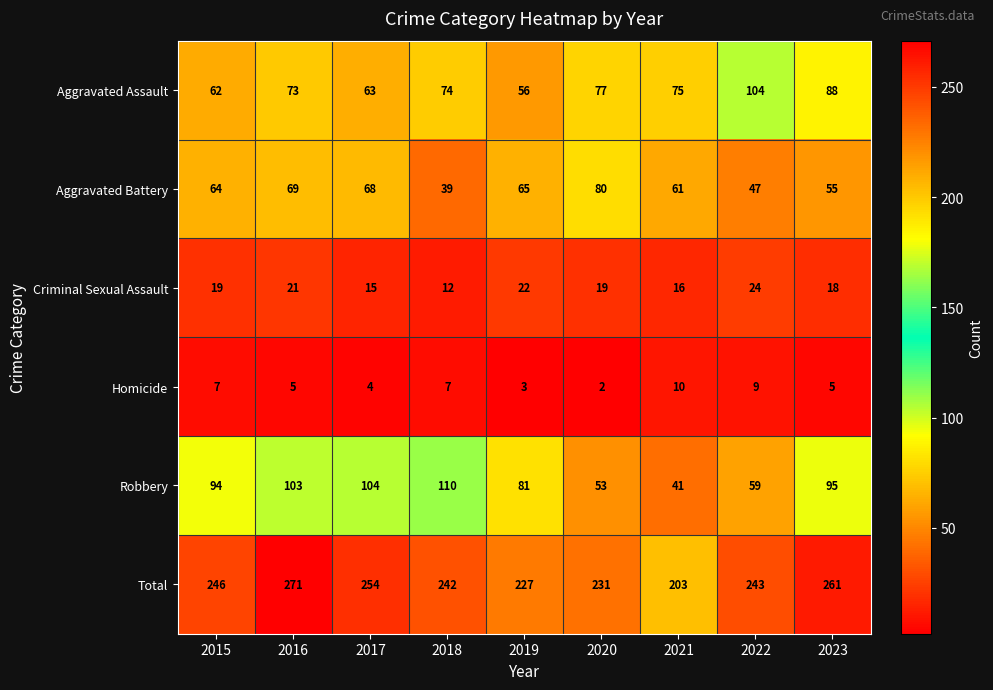

The value of Total at 2022 is 415. True or false?

False